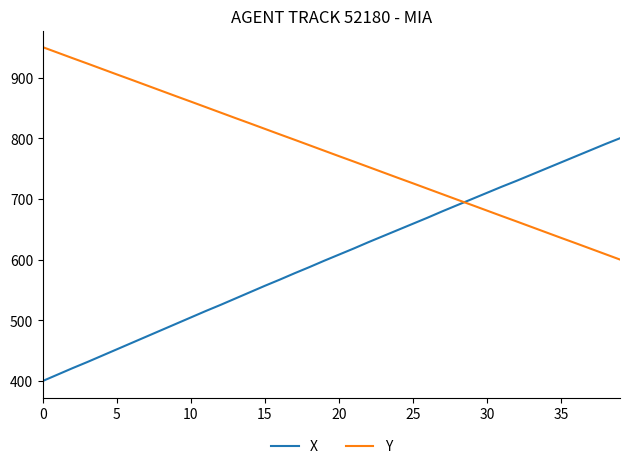

True or false: X and Y cross at least once.

True